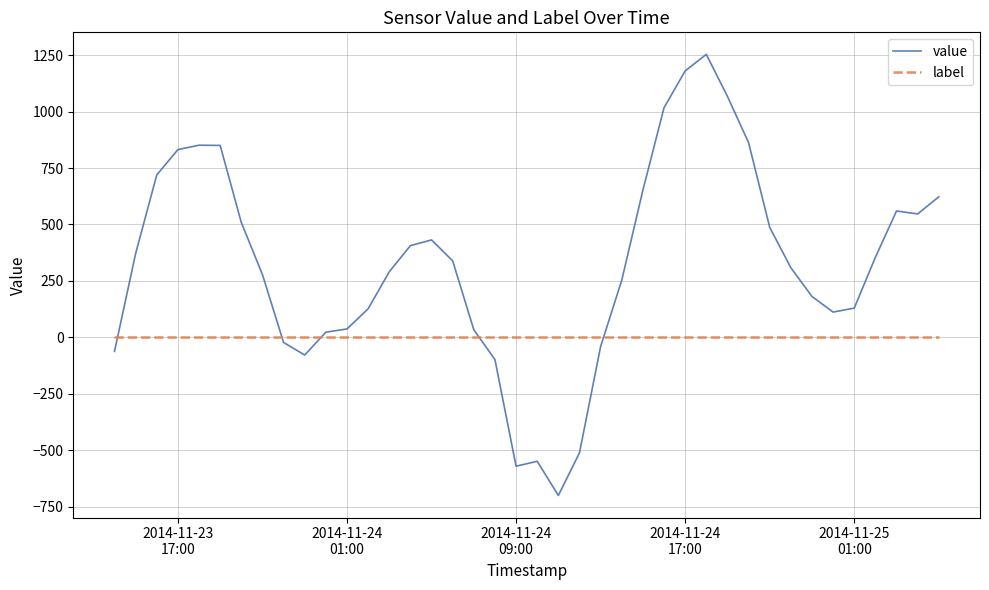

After their last crossing, which series has the higher values: label or value?

value